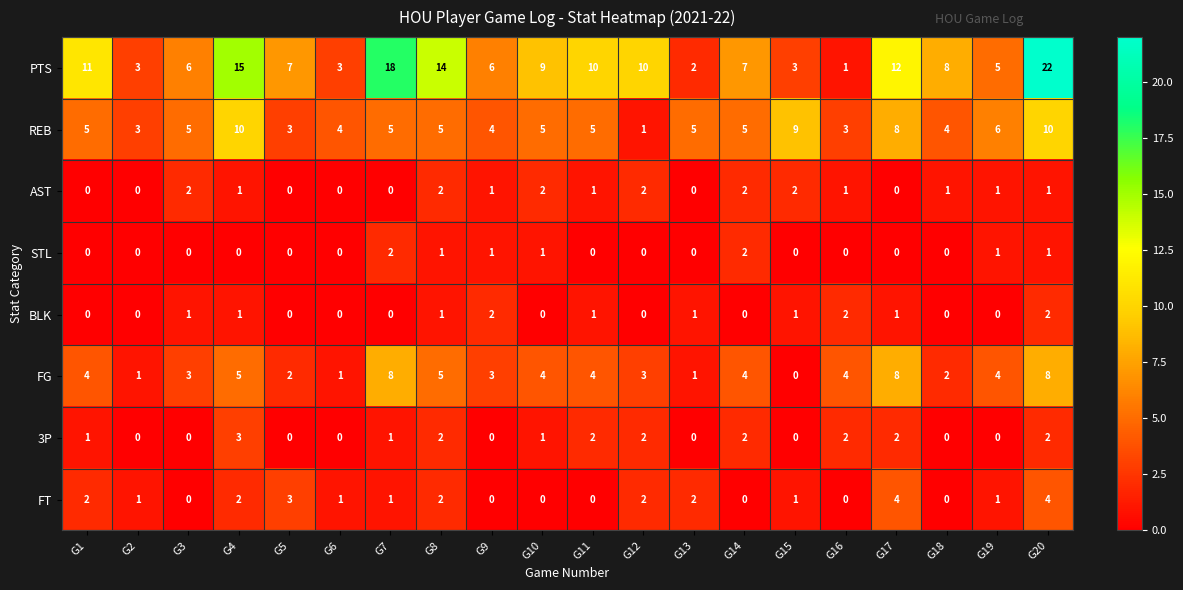

Which series has the largest total across all categories?

PTS